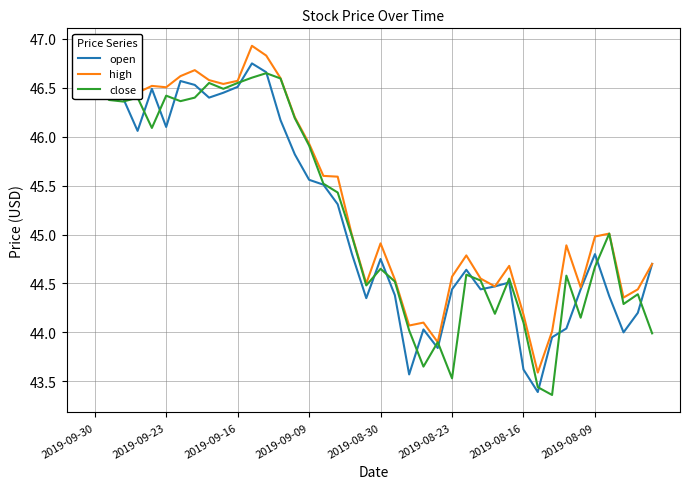

Which series has the largest total across all categories?

high